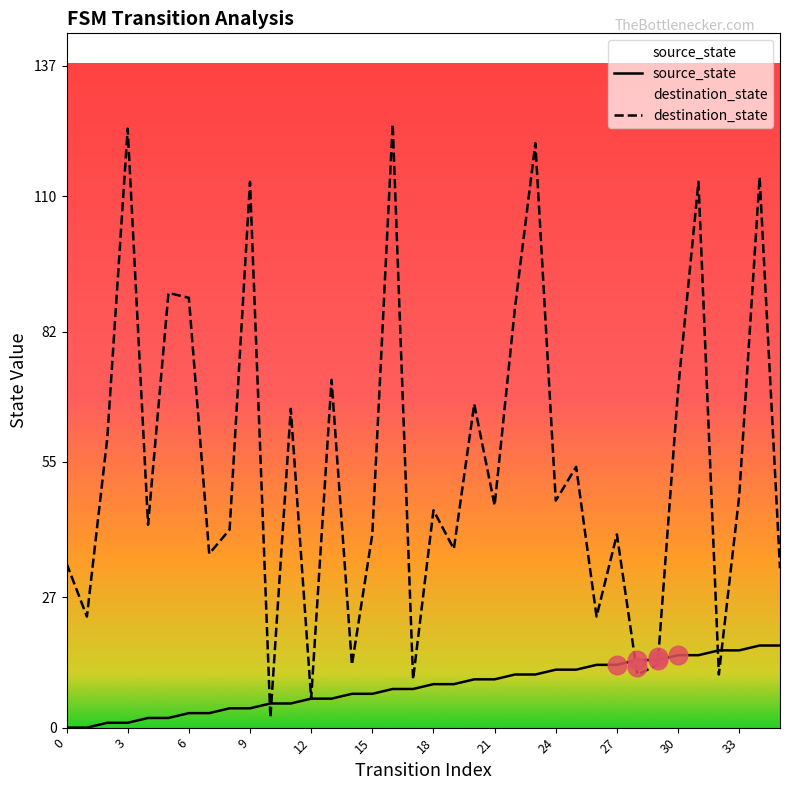

What are all the series names shown in the legend?

source_state, destination_state